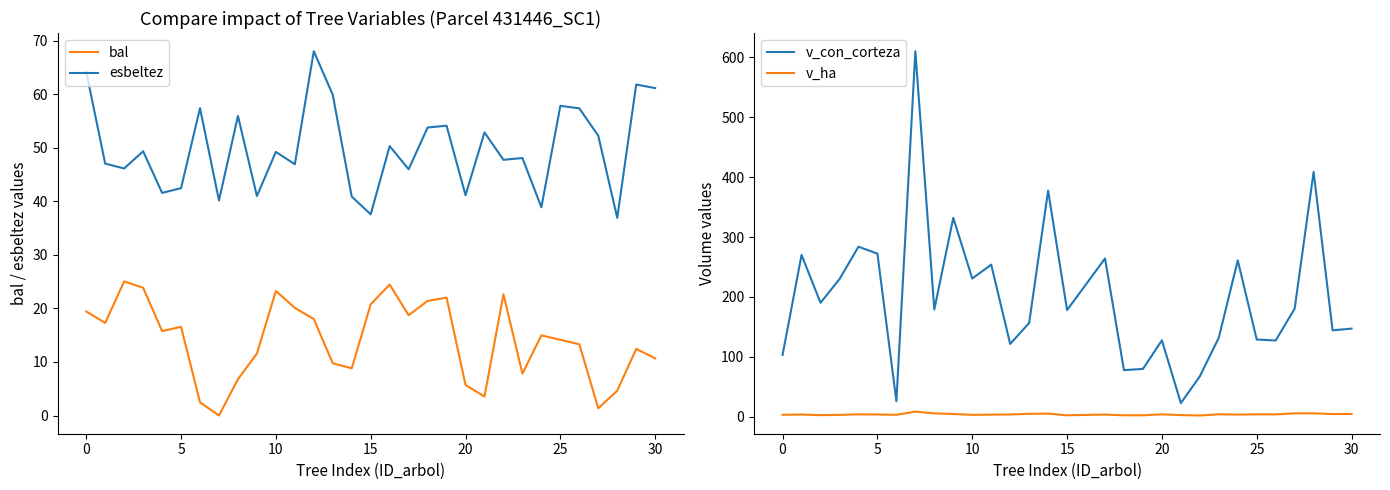

At how many categories does at least one series exceed 437?

1